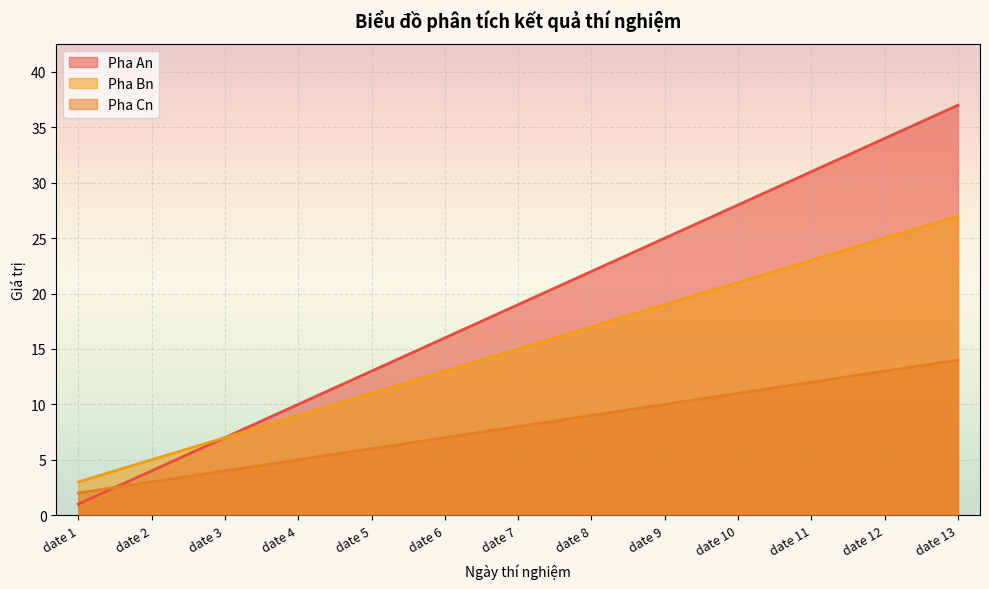

At how many categories does at least one series exceed 6?

11